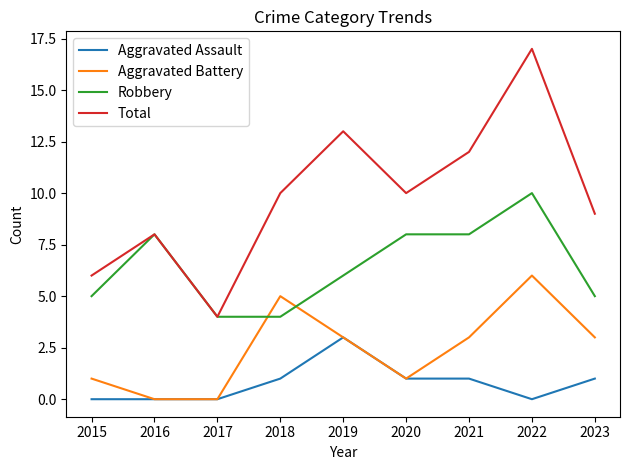

Which series has the largest total across all categories?

Total